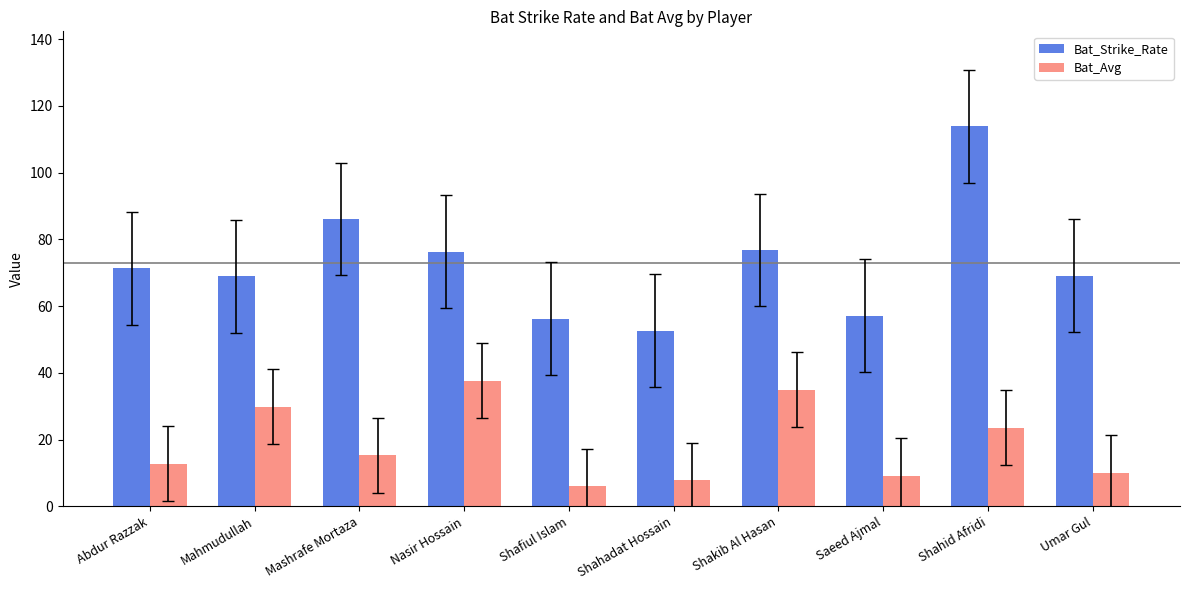

What is the highest value of the Bat_Strike_Rate series?

113.9